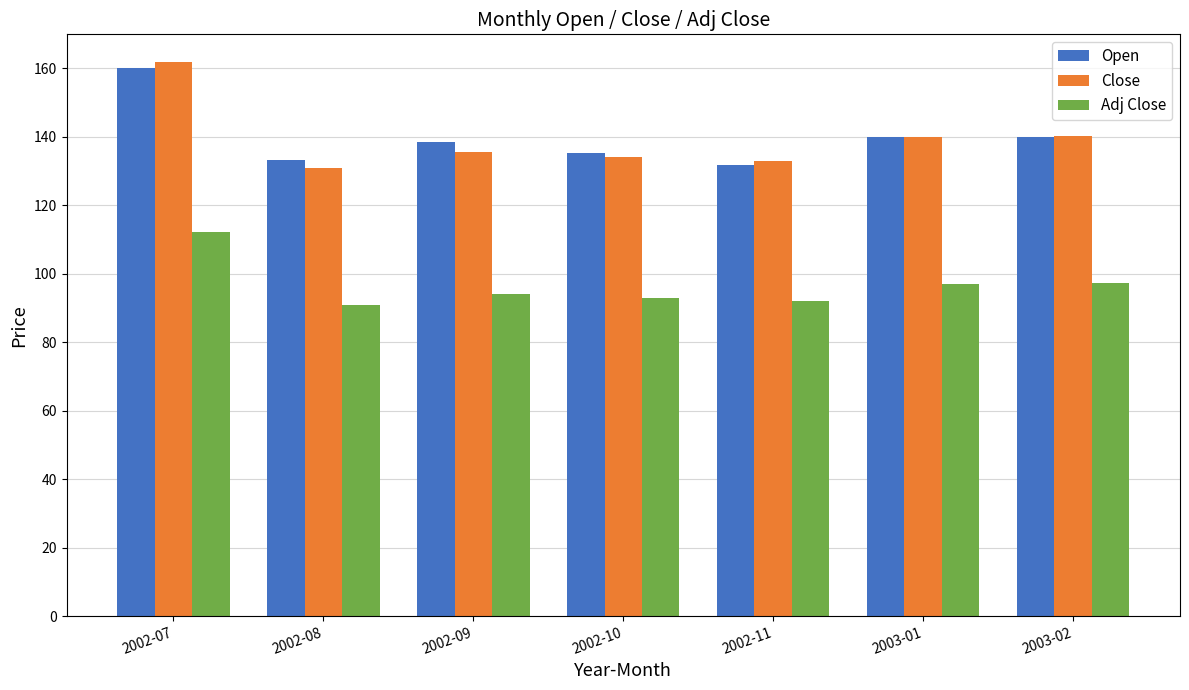

The value of Open at 2003-01 is 197.1. True or false?

False